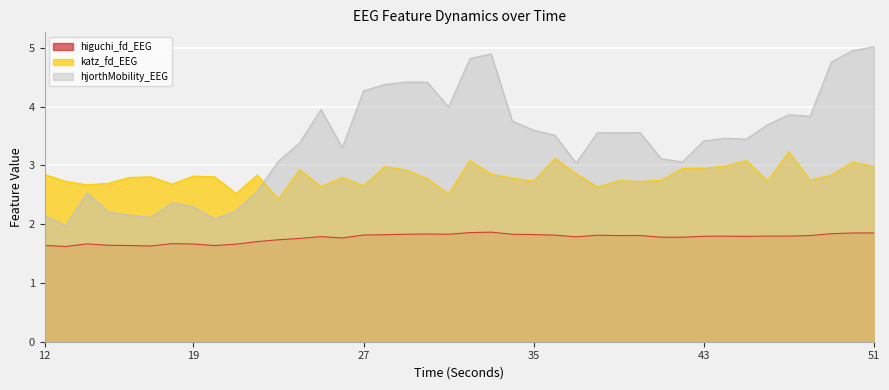

At which label does katz_fd_EEG reach its peak?

47